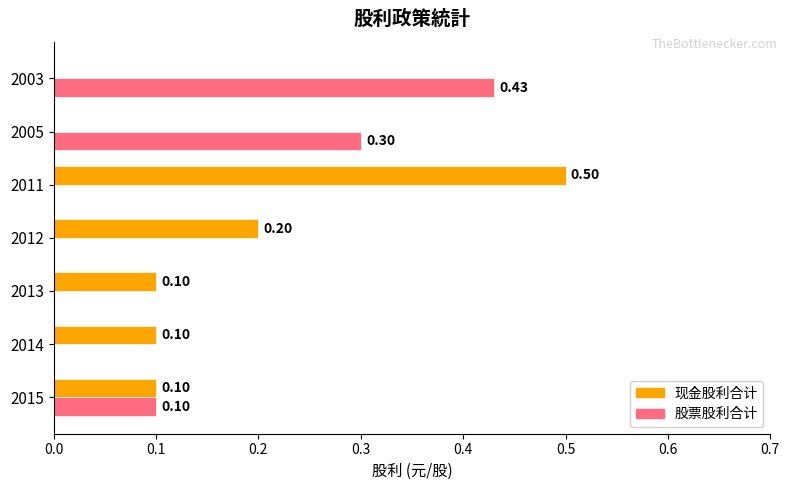

Count the 股票股利合计 values in the range 0 to 1.

7